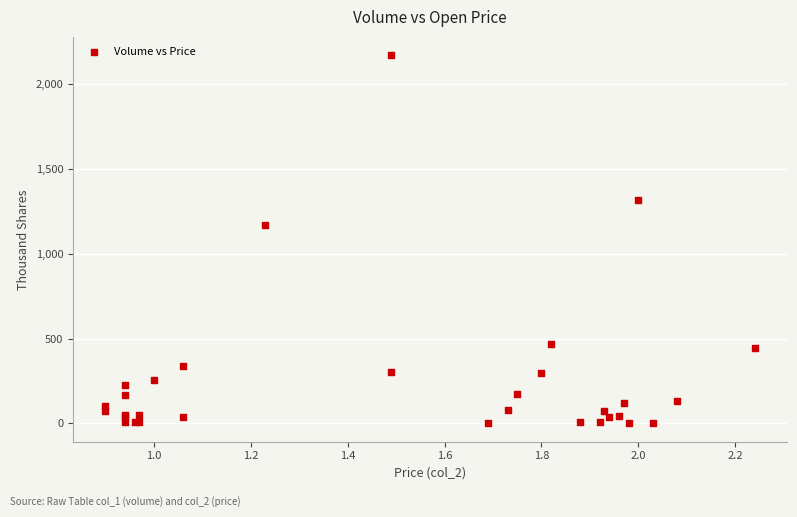

What Y value in the scatter plot is closest to 1085?

1170